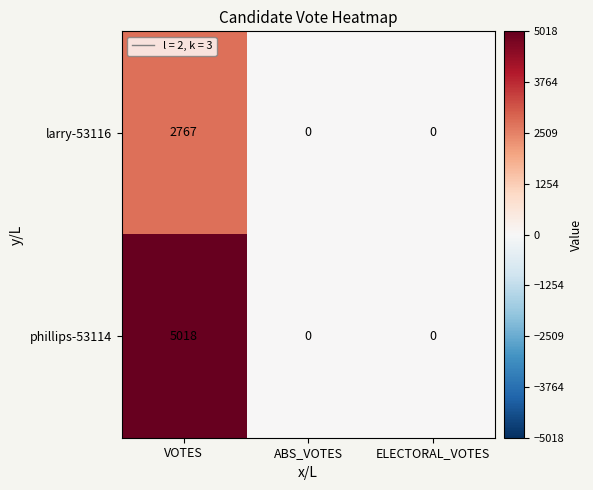

Which series has the largest total across all categories?

phillips-53114